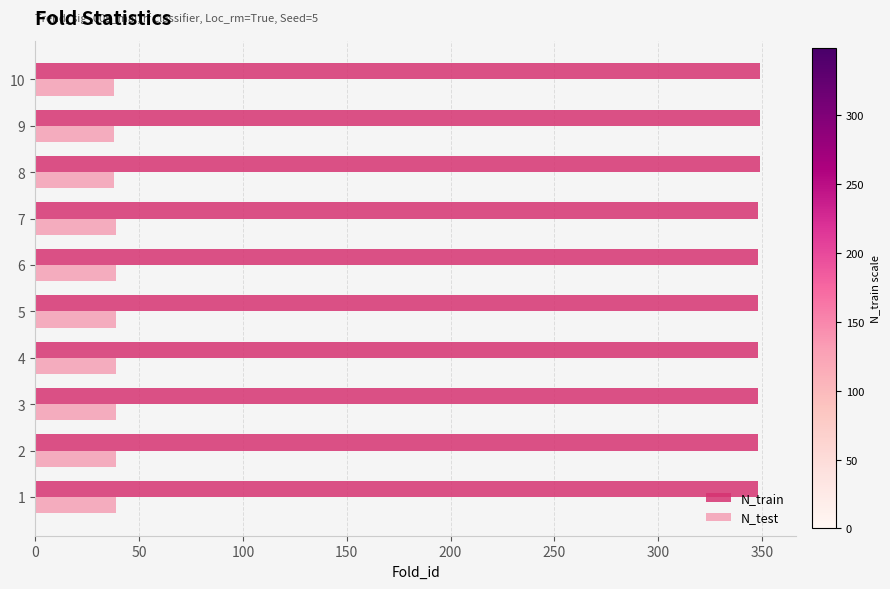

Rank the series at 9 from lowest to highest value.

N_test, N_train